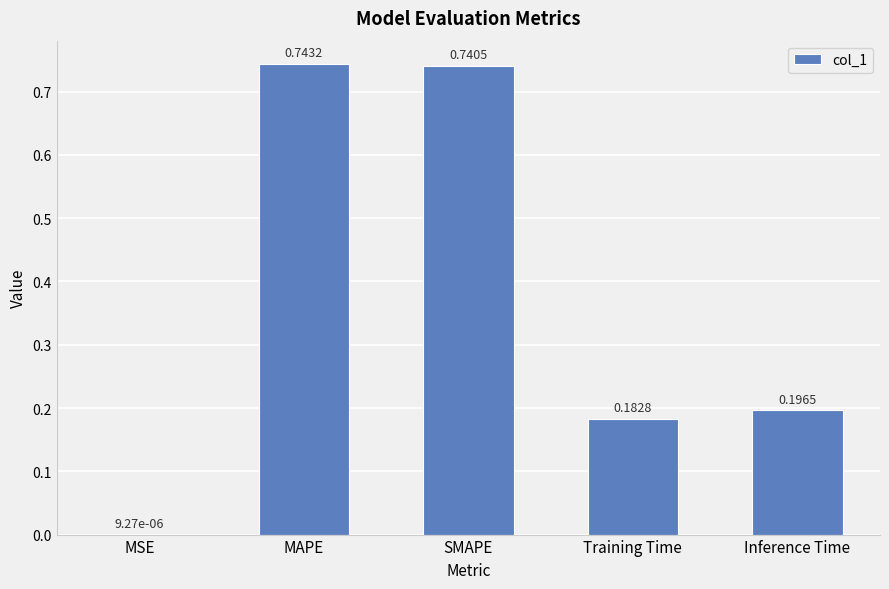

What is the average value?

0.4